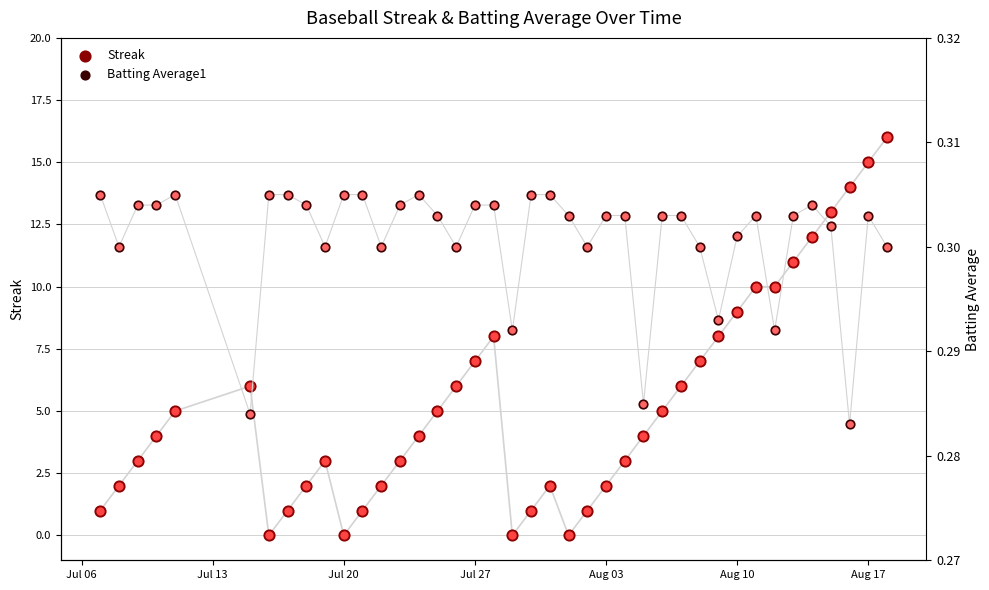

Which series has the largest total across all categories?

Streak